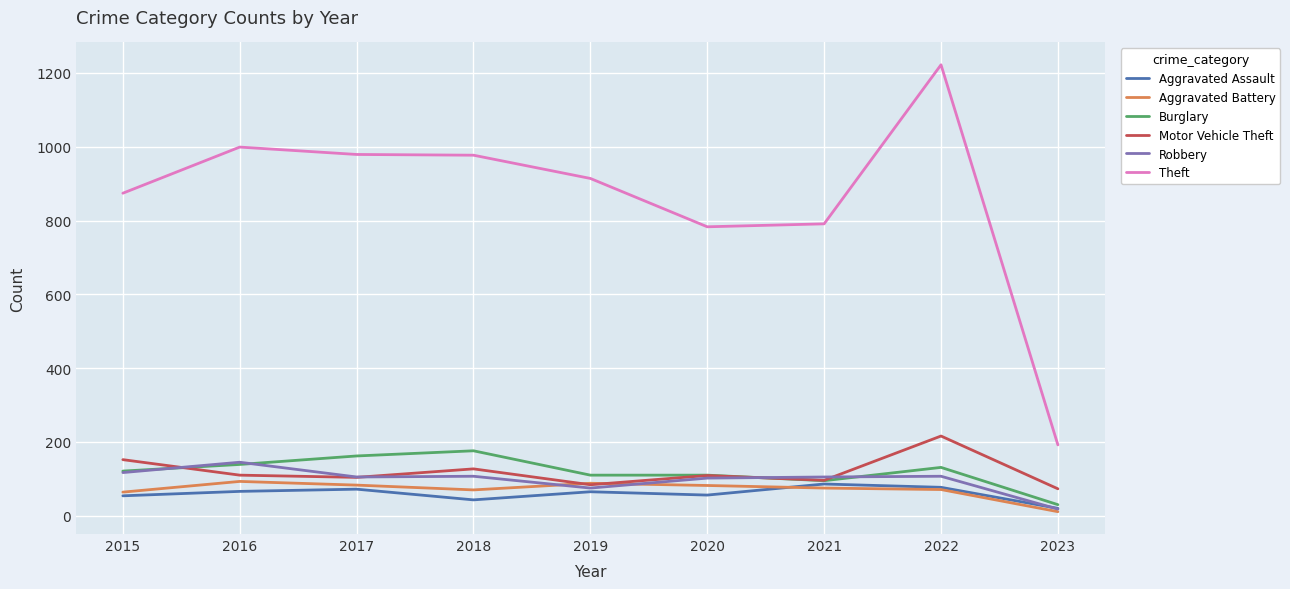

Is it true that Aggravated Assault equals 20 at 2023?

True